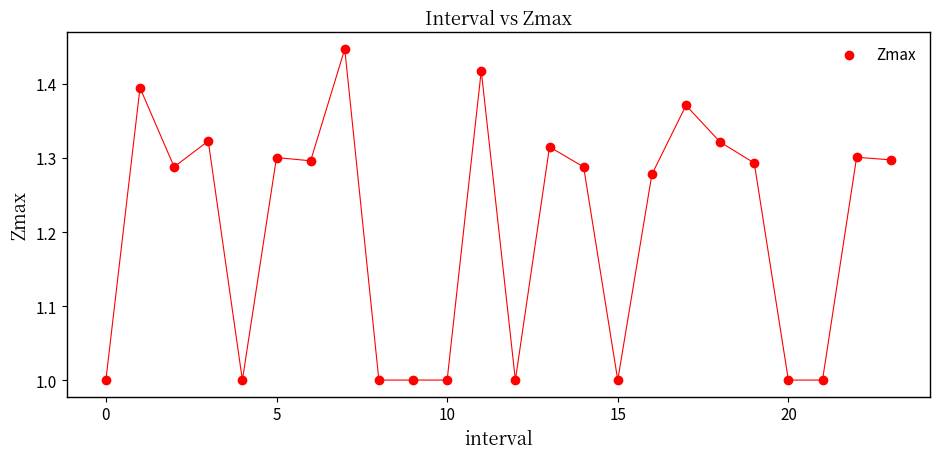

What is the range of Y values (max minus min)?

0.4